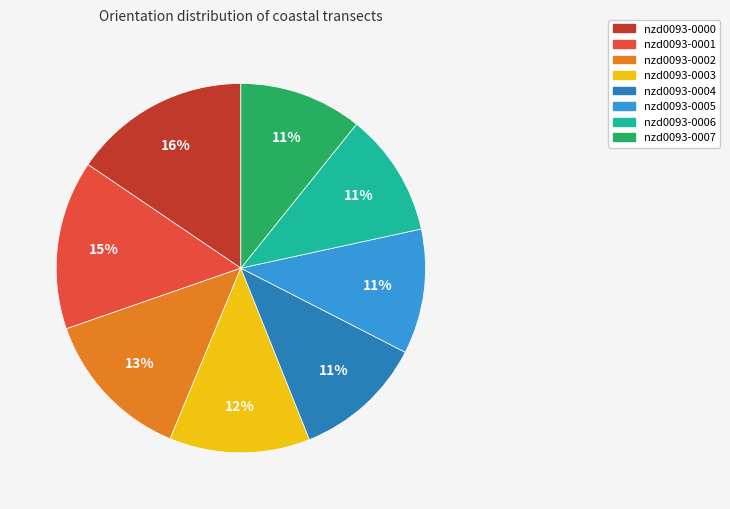

Is nzd0093-0002 the majority of the pie?

No